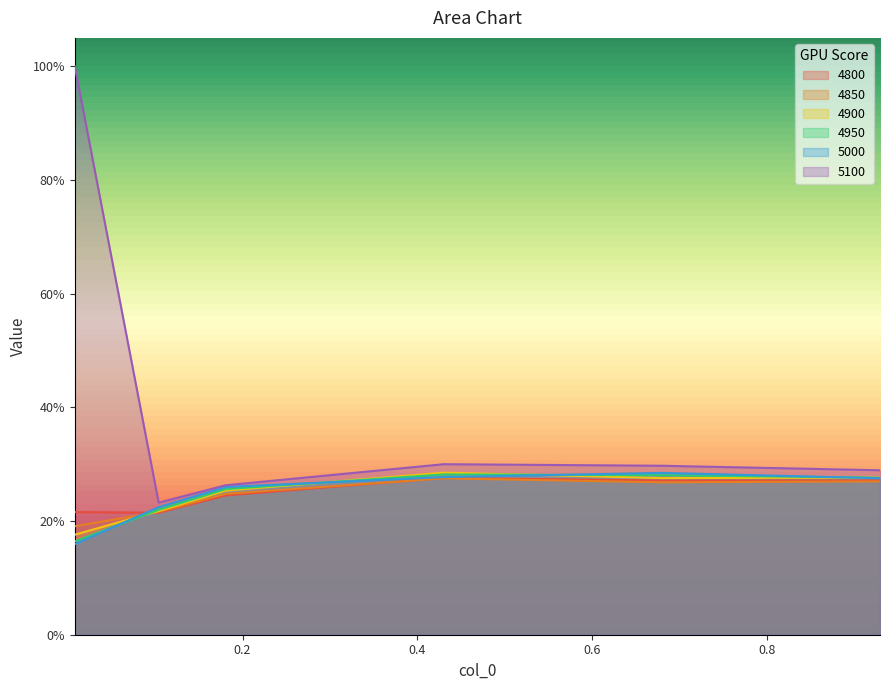

True or false: 5000 has a value of 0.5 at 0.1808219178082192.

False